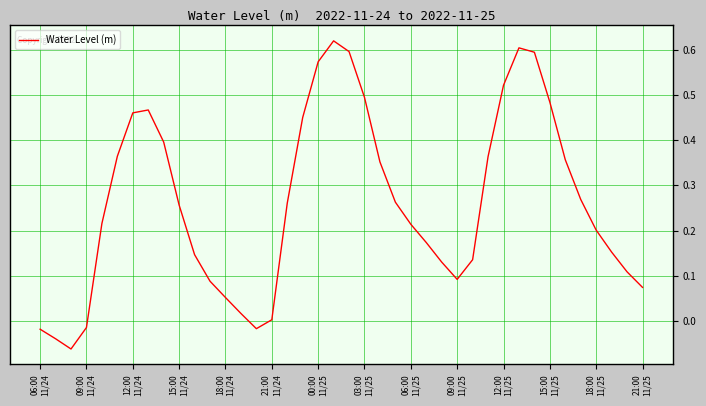

Count the number of data series in this chart.

1